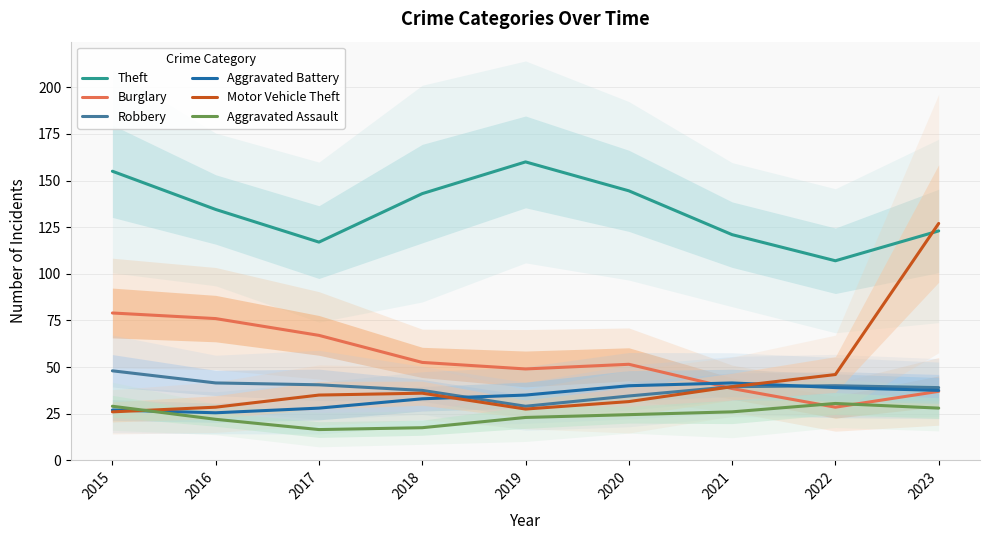

Between 2019 and 2017, which is larger?

2019